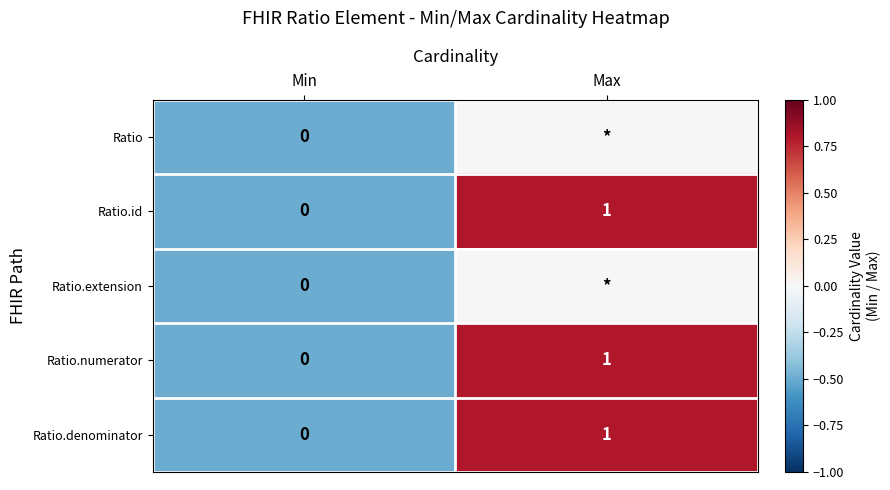

Which category has the highest value in the Ratio.id series?

Max